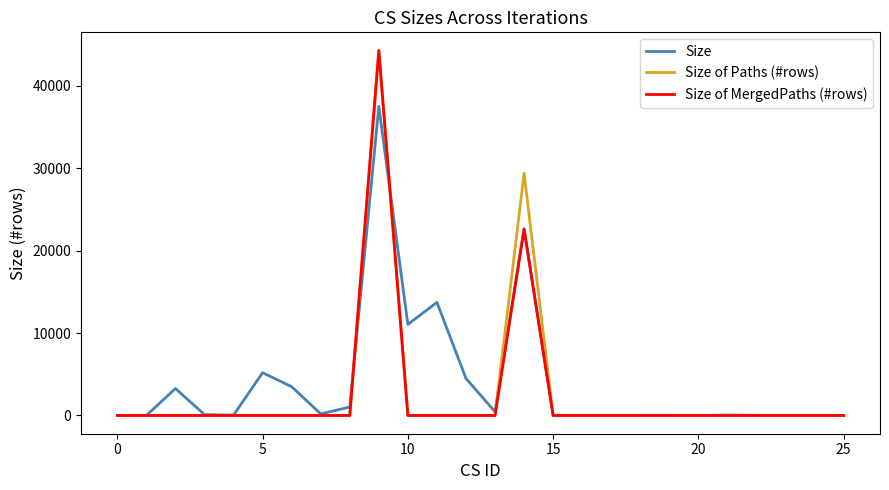

What is the maximum value for Size of MergedPaths (#rows)?

44276